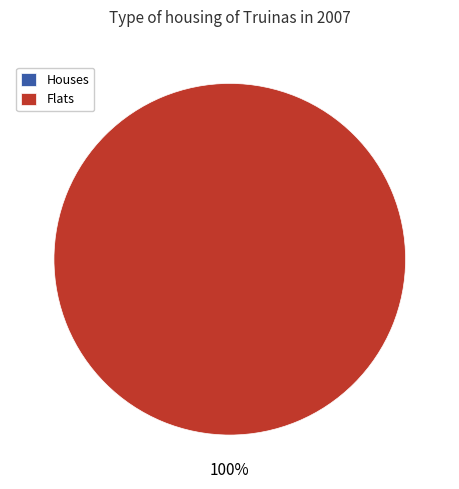

How many slices are in this pie chart?

2